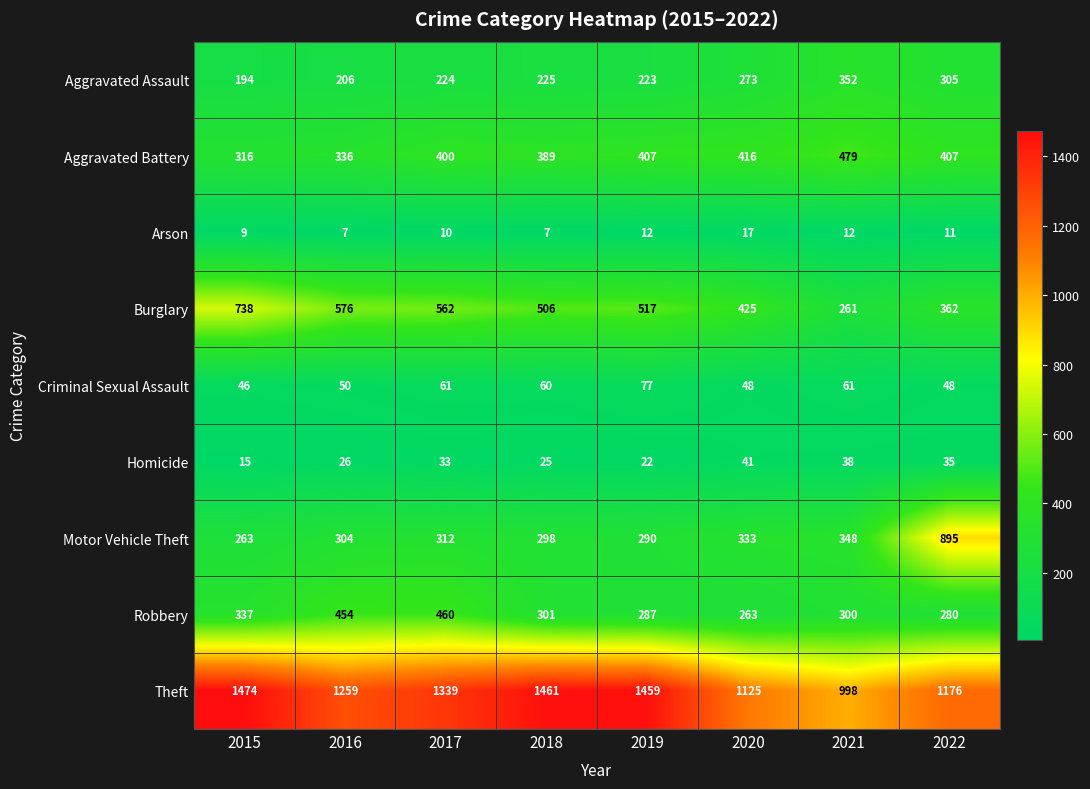

What is the spread (max minus min) of values at 2020?

1108